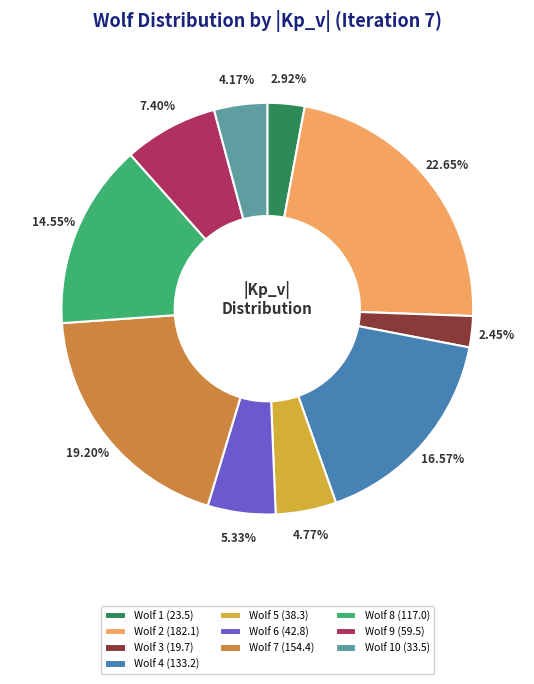

Which has a higher value, Wolf 3 (19.7) or Wolf 7 (154.4)?

Wolf 7 (154.4)